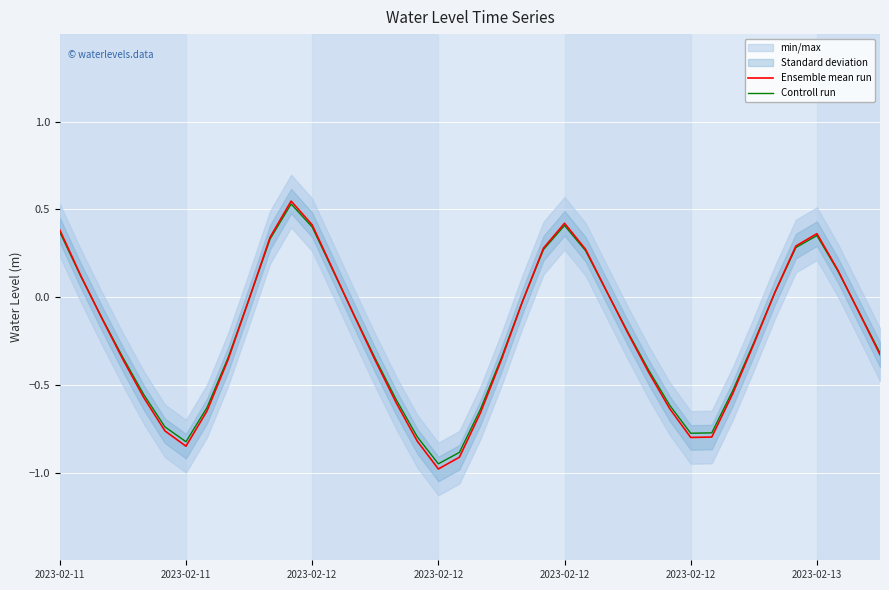

Rank the categories by Ensemble mean run value from highest to lowest.

11, 24, 12, 2023-02-11, 36, 10, 35, 23, 25, 13, 37, 2023-02-11, 26, 34, 9, 22, 38, 14, 2023-02-12, 27, 33, 39, 2023-02-12, 21, 8, 15, 28, 32, 2023-02-12, 16, 29, 7, 20, 2023-02-12, 31, 30, 17, 2023-02-13, 19, 18